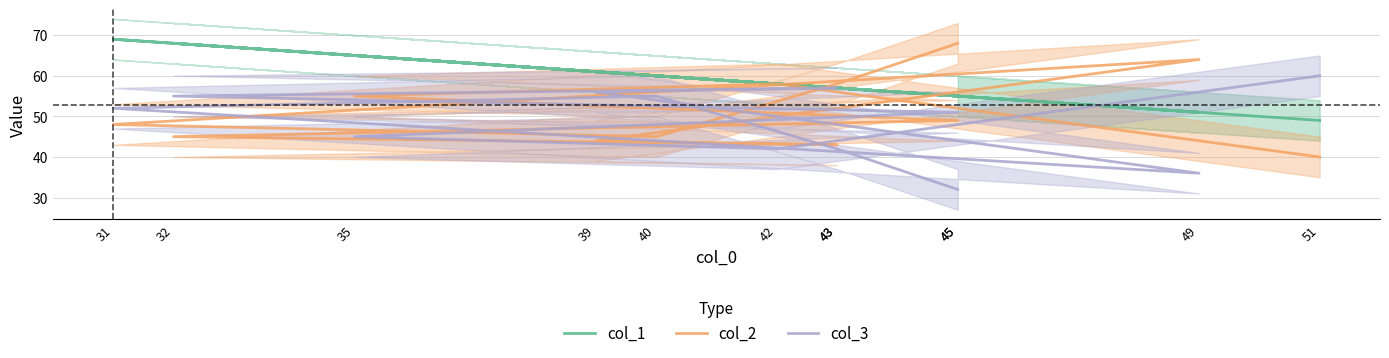

How many data points does each series have?

12